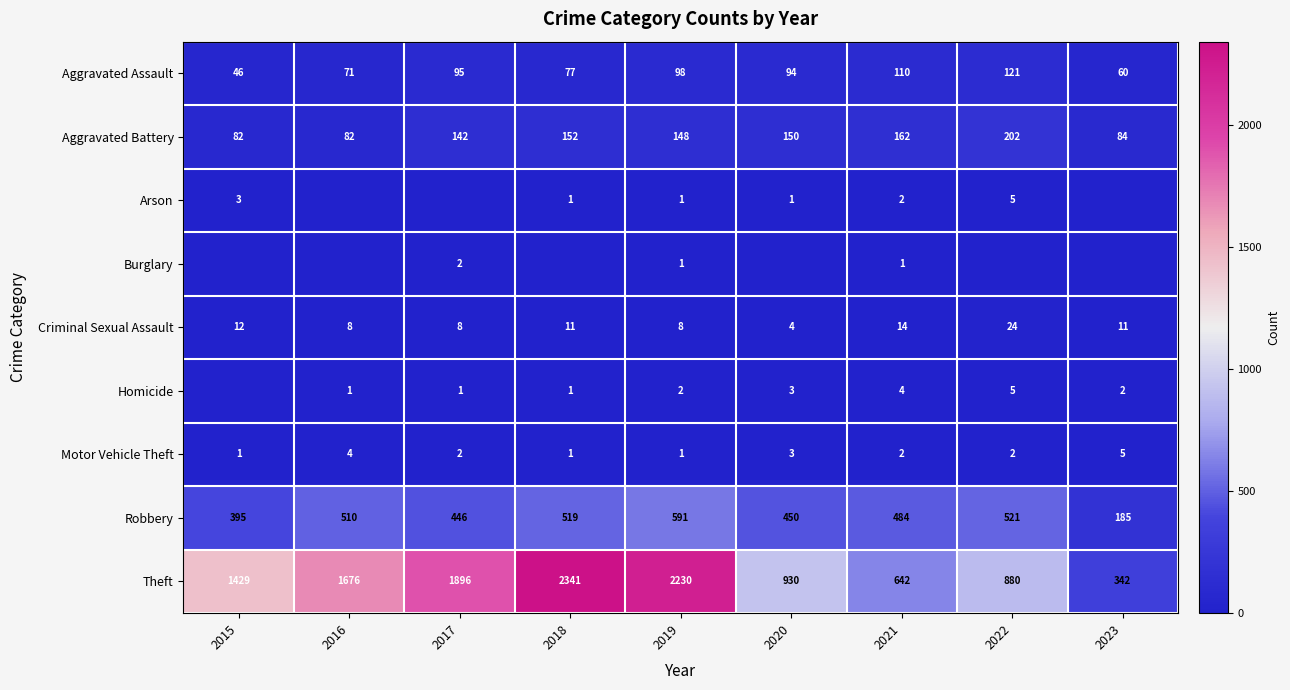

What is the sum of the Theft values at 2020 and 2015?

2359